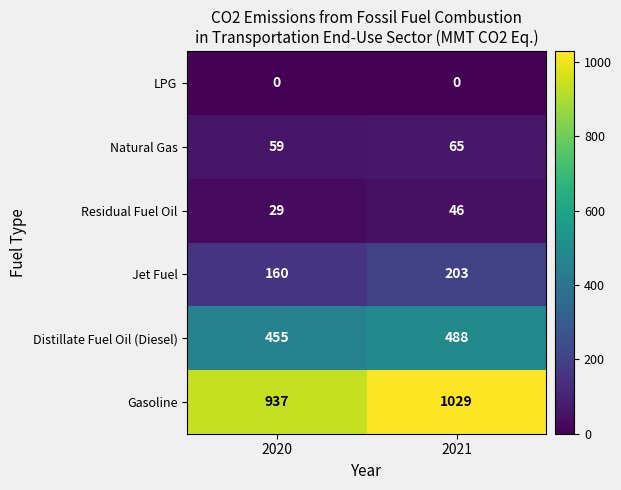

What is the sum of the Gasoline values at 2021 and 2020?

1966